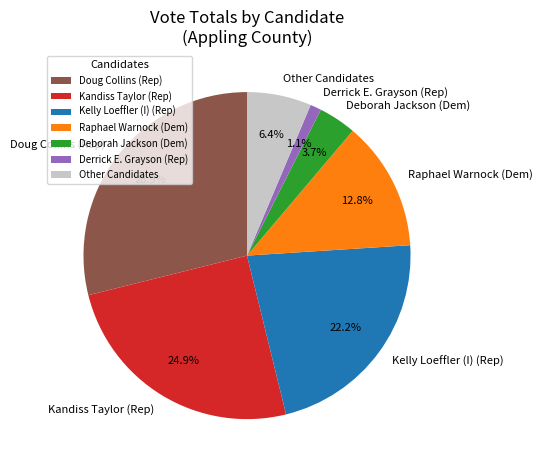

What is the smallest slice in the pie chart?

Derrick E. Grayson (Rep)